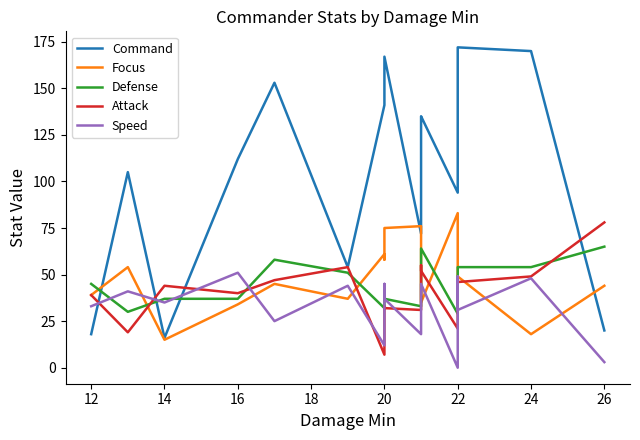

Which series has the largest total across all categories?

Command